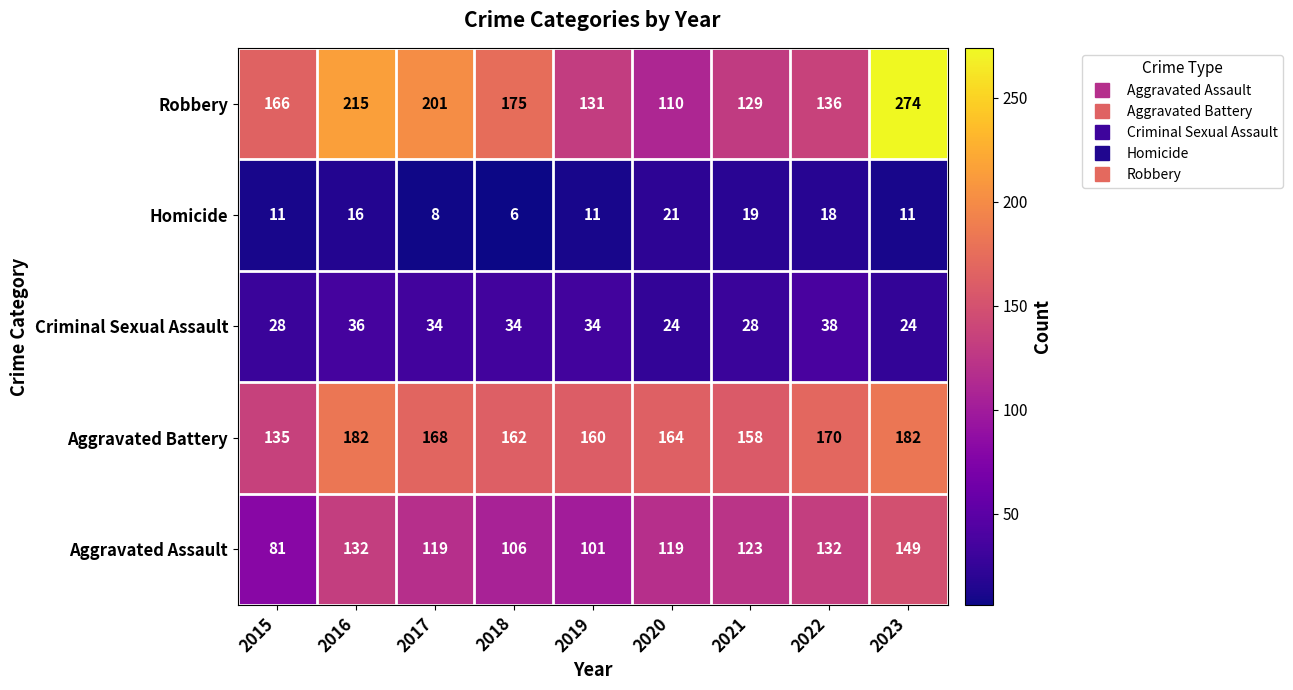

Is the value of Homicide at 2016 greater than the value of Criminal Sexual Assault at 2023?

No